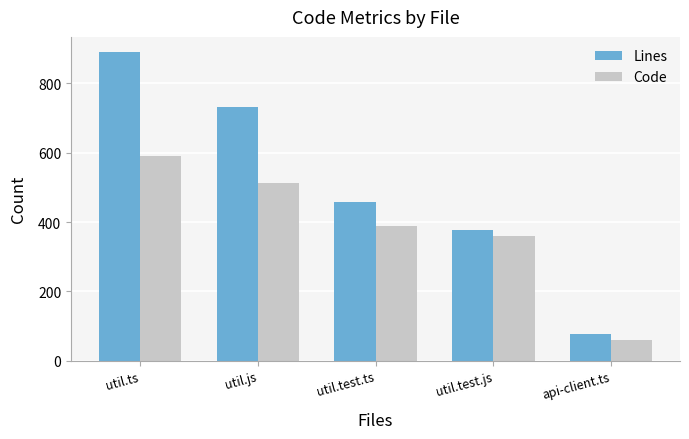

The Code series shows 388 at util.test.ts. True or false?

True